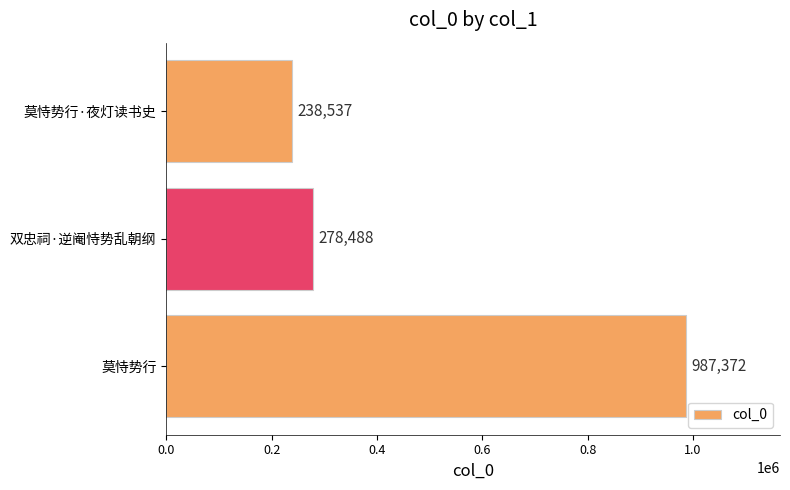

How many distinct data groups are displayed?

1